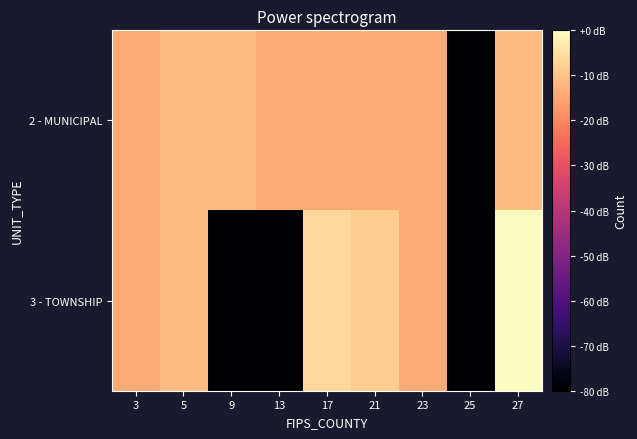

At which category does the chart reach its minimum across all series?

25